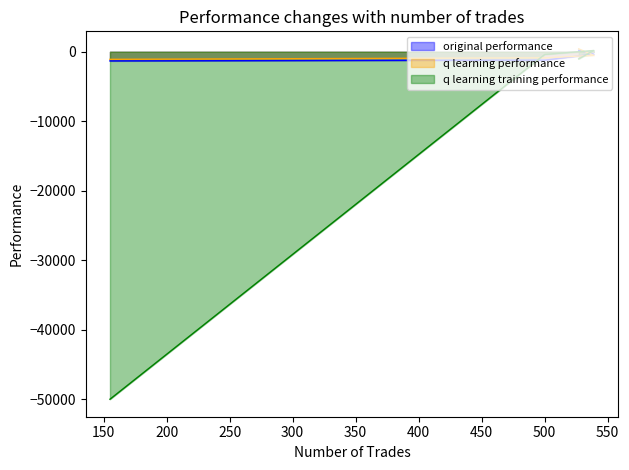

The value of q learning training performance at 527 is -520.9. True or false?

False